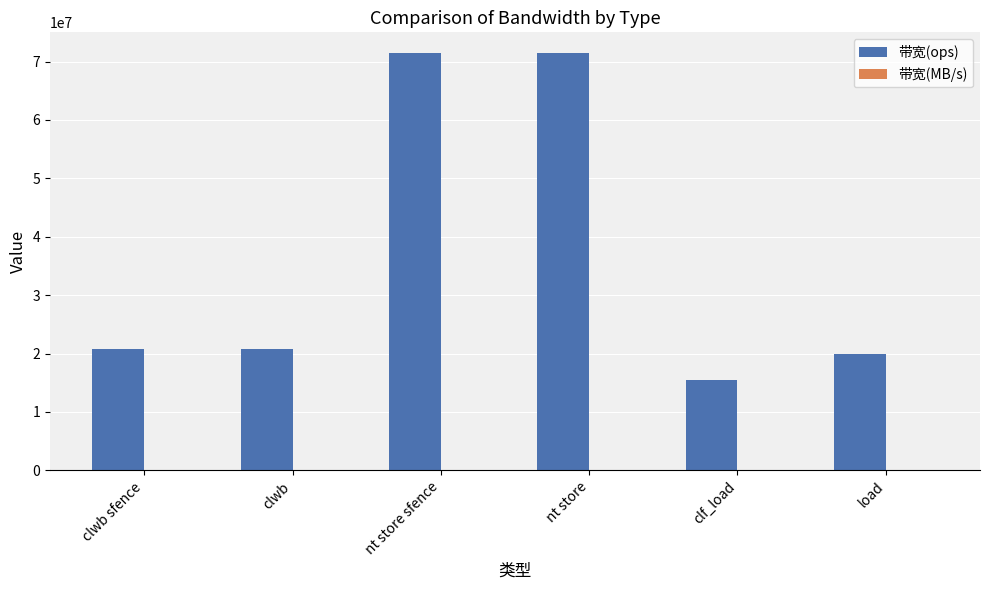

The value of 带宽(ops) at nt store sfence is 124374762. True or false?

False